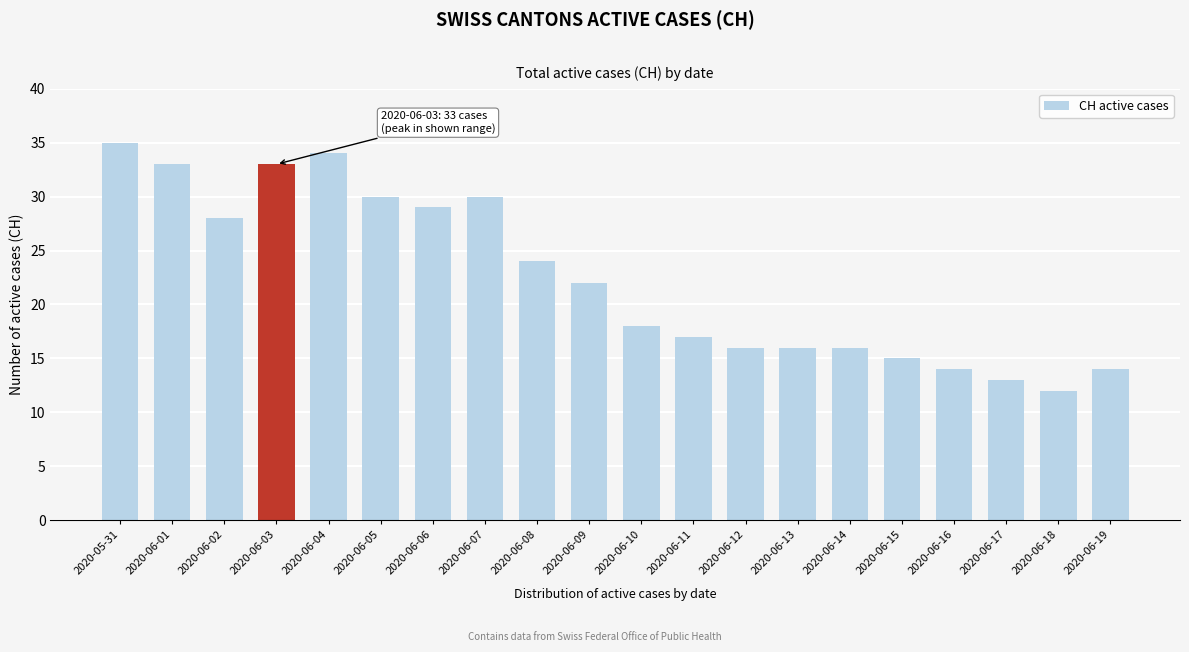

What is the maximum value shown in the chart?

35